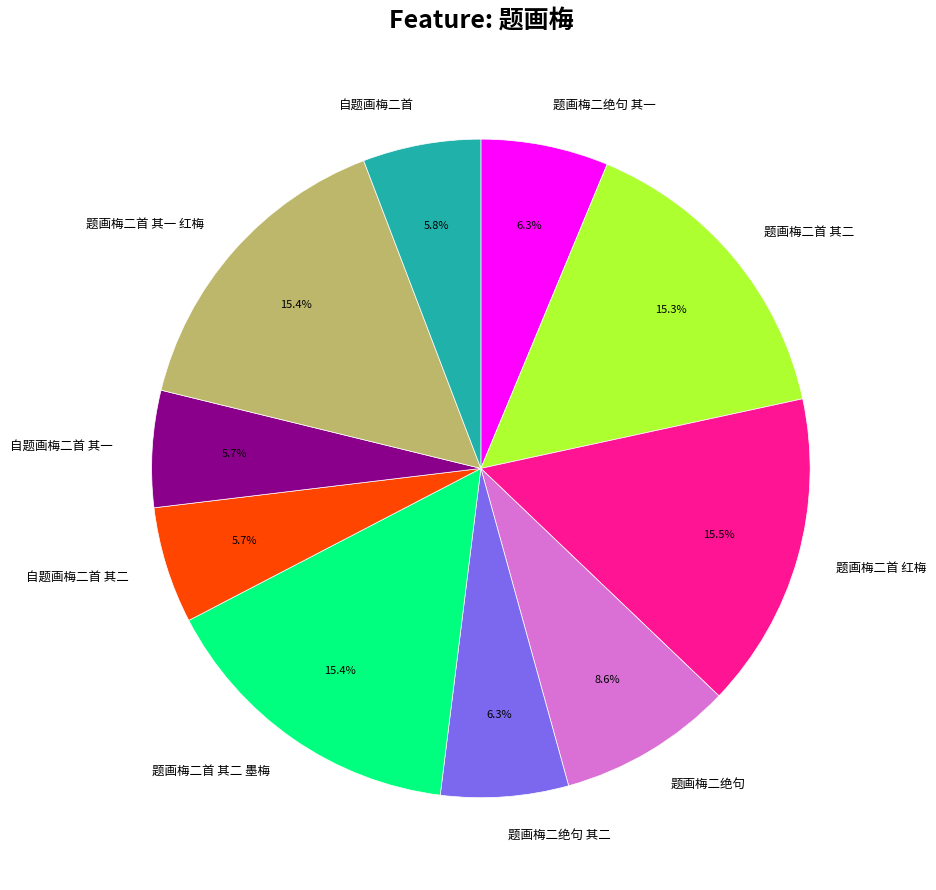

What is the ratio of the value at 题画梅二首 红梅 to the value at 题画梅二首 其二 墨梅?

1.0